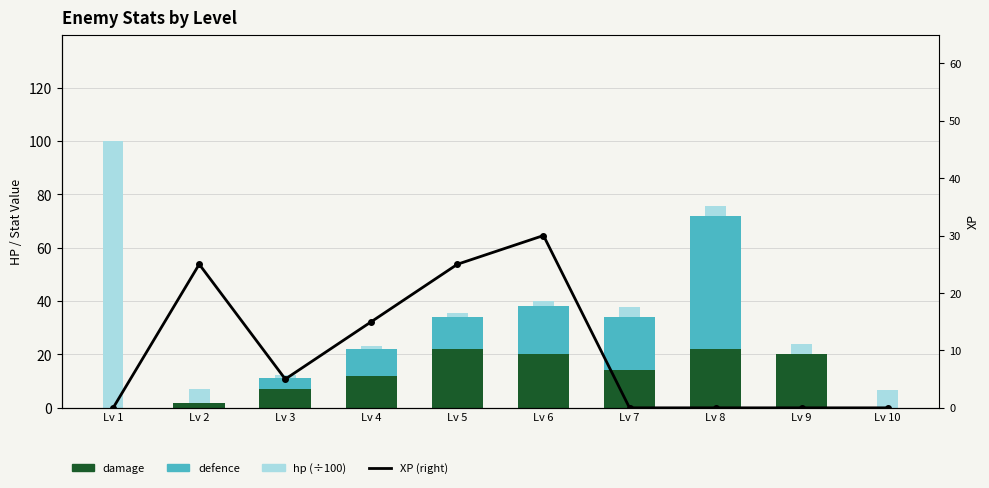

Which series changed the most between Lv 1 and Lv 5?

hp (÷100)